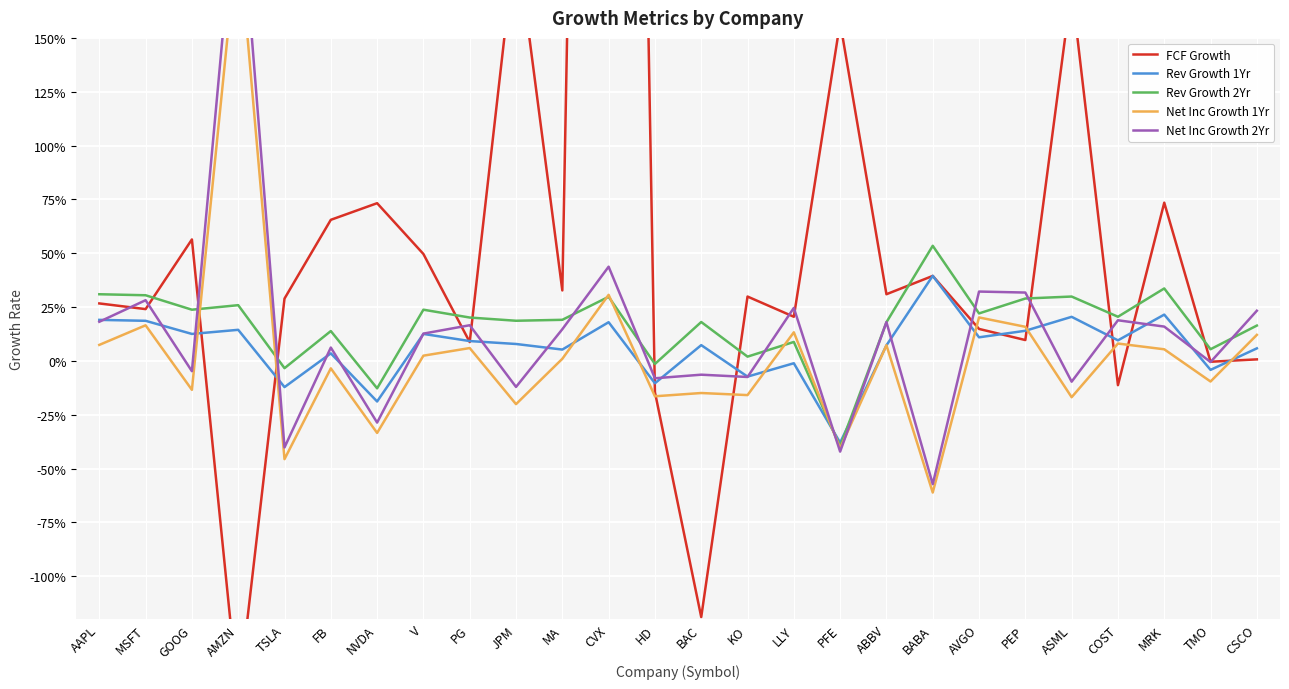

At which label does Net Inc Growth 2Yr first exceed 0?

AAPL